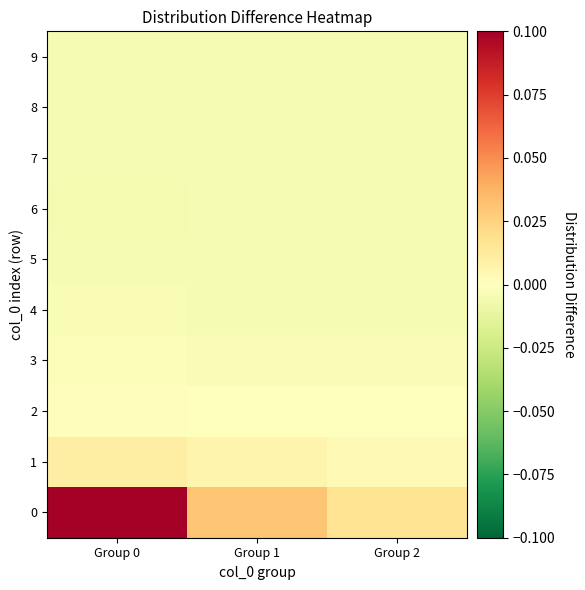

Reading left to right, extract all data points from this chart.

0: Group 0=0.2	Group 1=0.0	Group 2=0.0
1: Group 0=0.0	Group 1=0.0	Group 2=0.0
2: Group 0=0.0	Group 1=0.0	Group 2=-0.0
3: Group 0=-0.0	Group 1=-0.0	Group 2=-0.0
4: Group 0=-0.0	Group 1=-0.0	Group 2=-0.0
5: Group 0=-0.0	Group 1=-0.0	Group 2=-0.0
6: Group 0=-0.0	Group 1=-0.0	Group 2=-0.0
7: Group 0=-0.0	Group 1=-0.0	Group 2=-0.0
8: Group 0=-0.0	Group 1=-0.0	Group 2=-0.0
9: Group 0=-0.0	Group 1=-0.0	Group 2=-0.0